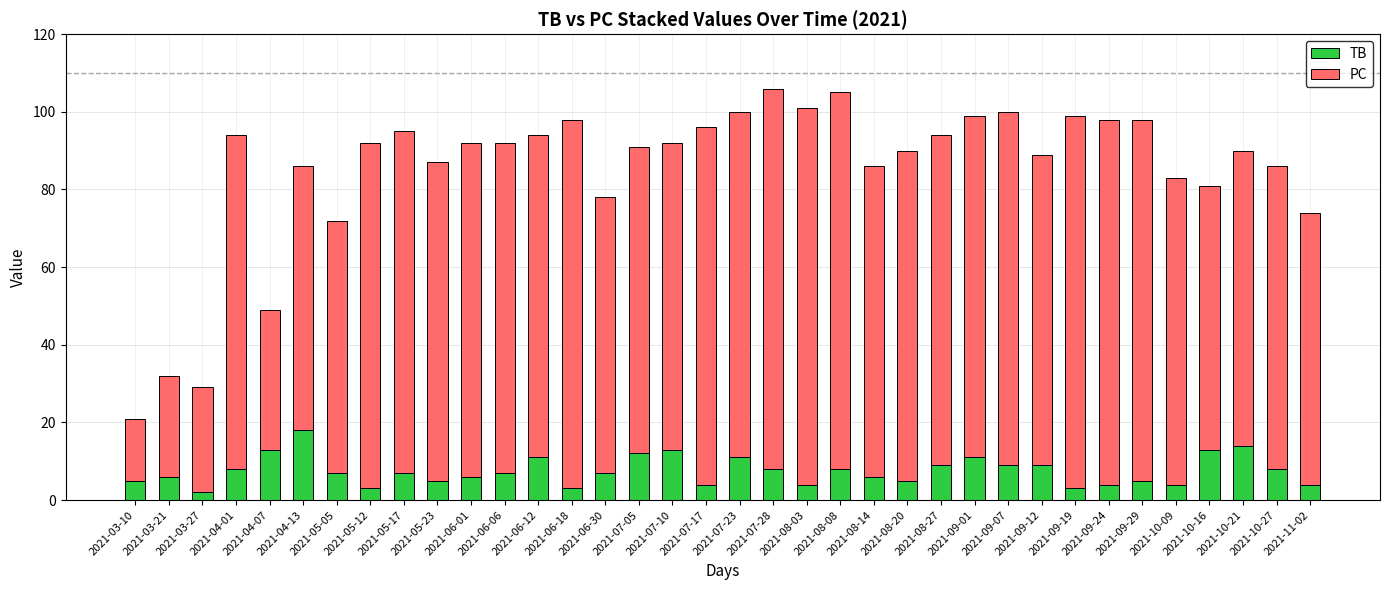

At which label does TB reach its peak?

2021-04-13